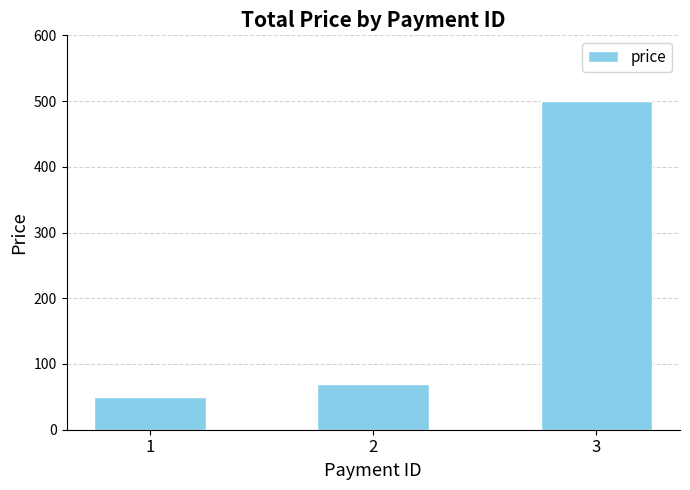

At which label is the value closest to 274?

2